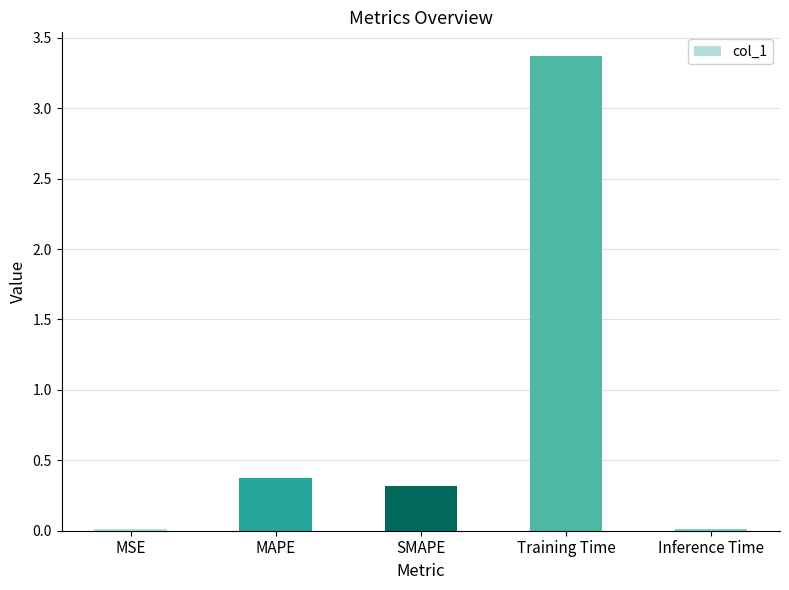

True or false: the data shows 0.3 at SMAPE.

True